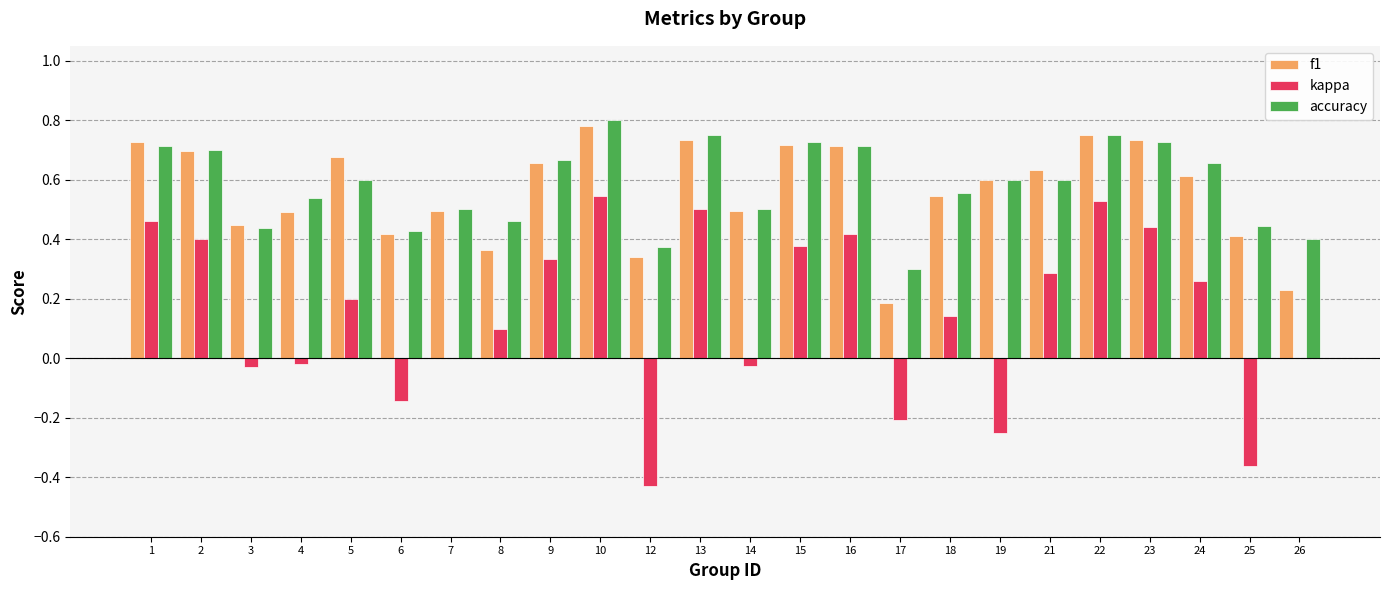

How many groups of bars are there?

24